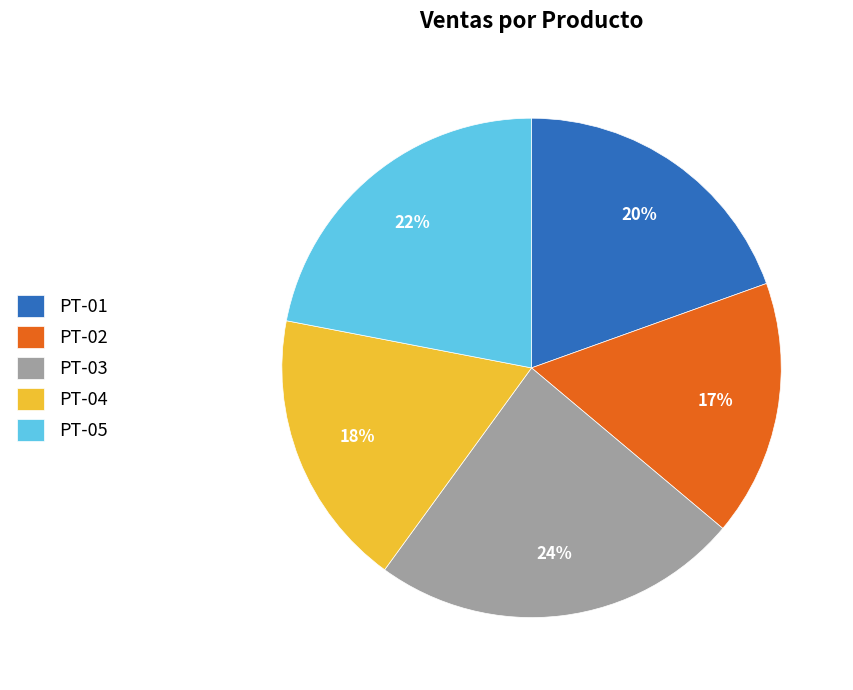

To the nearest percent, what percentage of the pie is PT-01?

20%